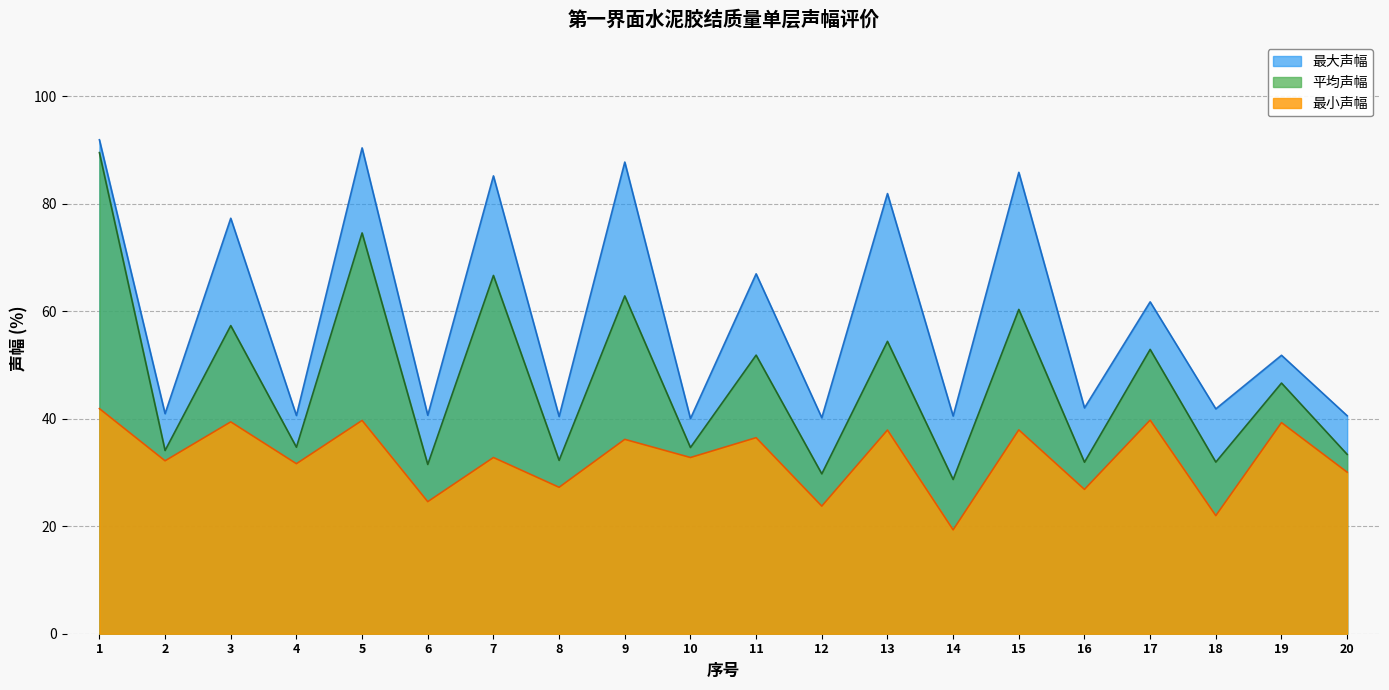

Rank the series at 8 from lowest to highest value.

最小声幅, 平均声幅, 最大声幅